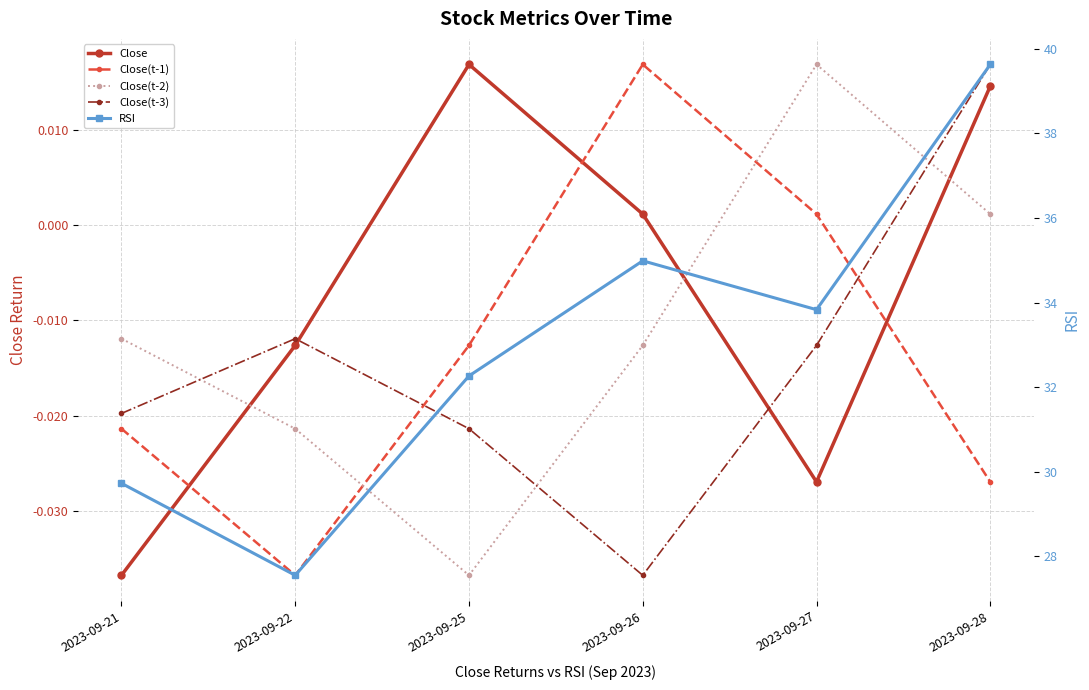

Reading left to right, what are all the values shown in this chart?

Close: -0.0	-0.0	0.0	0.0	-0.0	0.0
Close(t-1): -0.0	-0.0	-0.0	0.0	0.0	-0.0
Close(t-2): -0.0	-0.0	-0.0	-0.0	0.0	0.0
Close(t-3): -0.0	-0.0	-0.0	-0.0	-0.0	0.0
RSI: 29.7	27.6	32.3	35.0	33.8	39.6